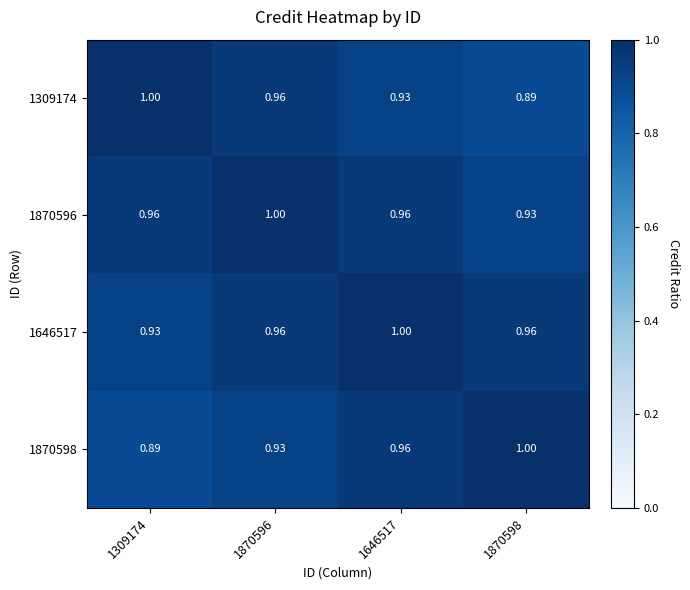

How many categories are shown in the chart?

4